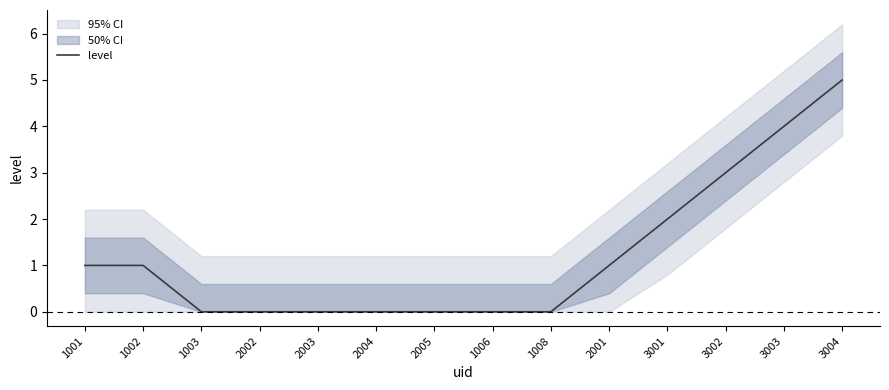

Is it true that the value at 1006 is -2?

False